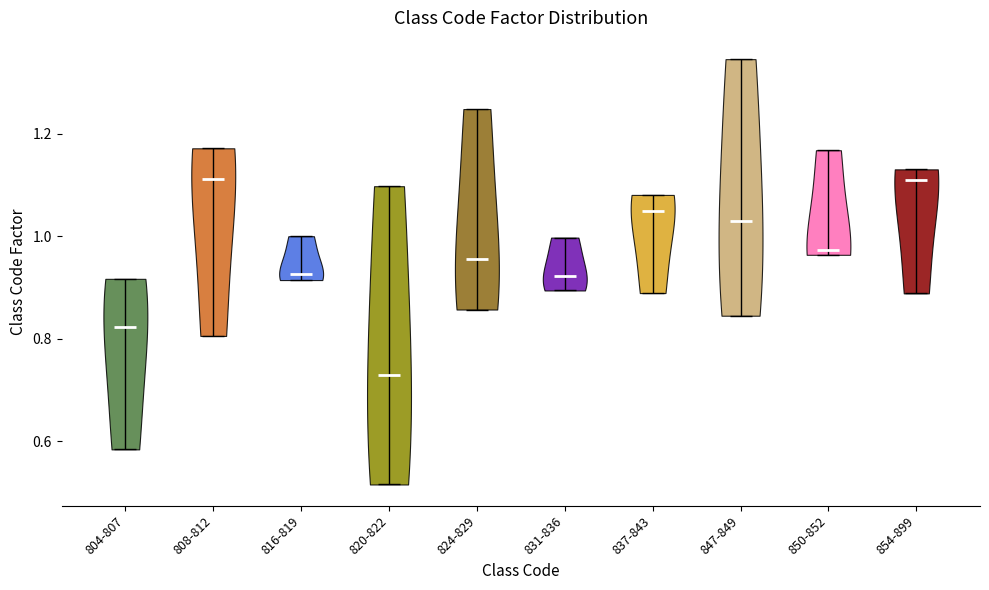

What is the lowest point the violin for 847-849 reaches on the y-axis? The values are not printed on the chart, so give them approximately, as read against the axis.

0.84